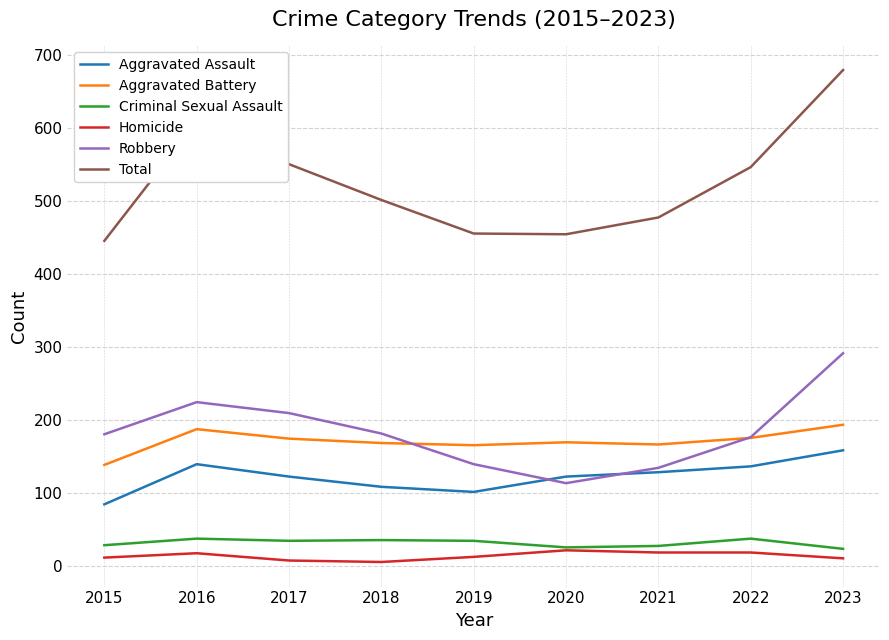

Which series changed the most between 2015 and 2016?

Total